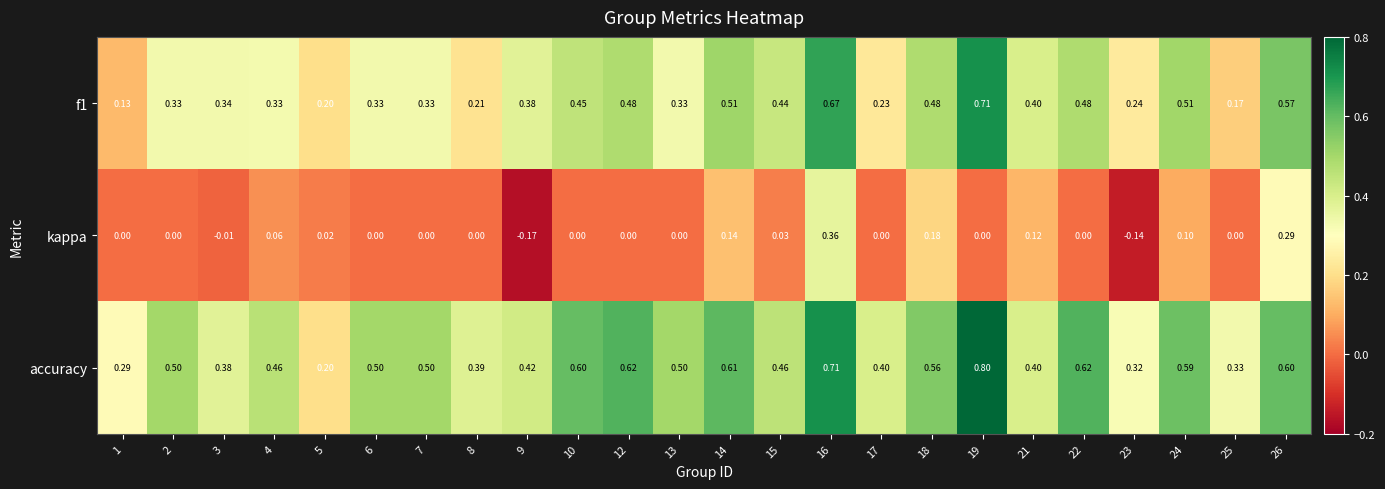

Which series has the widest spread of values?

accuracy